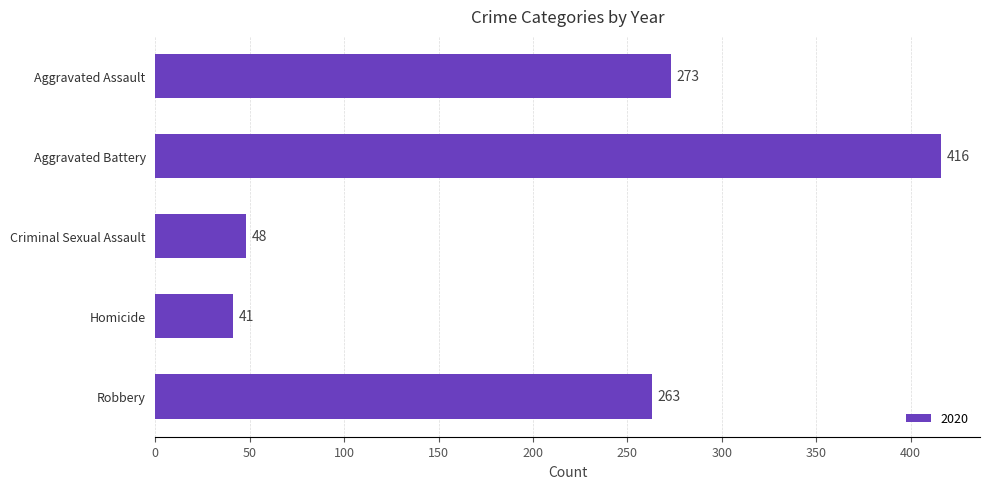

How many distinct data groups are displayed?

1